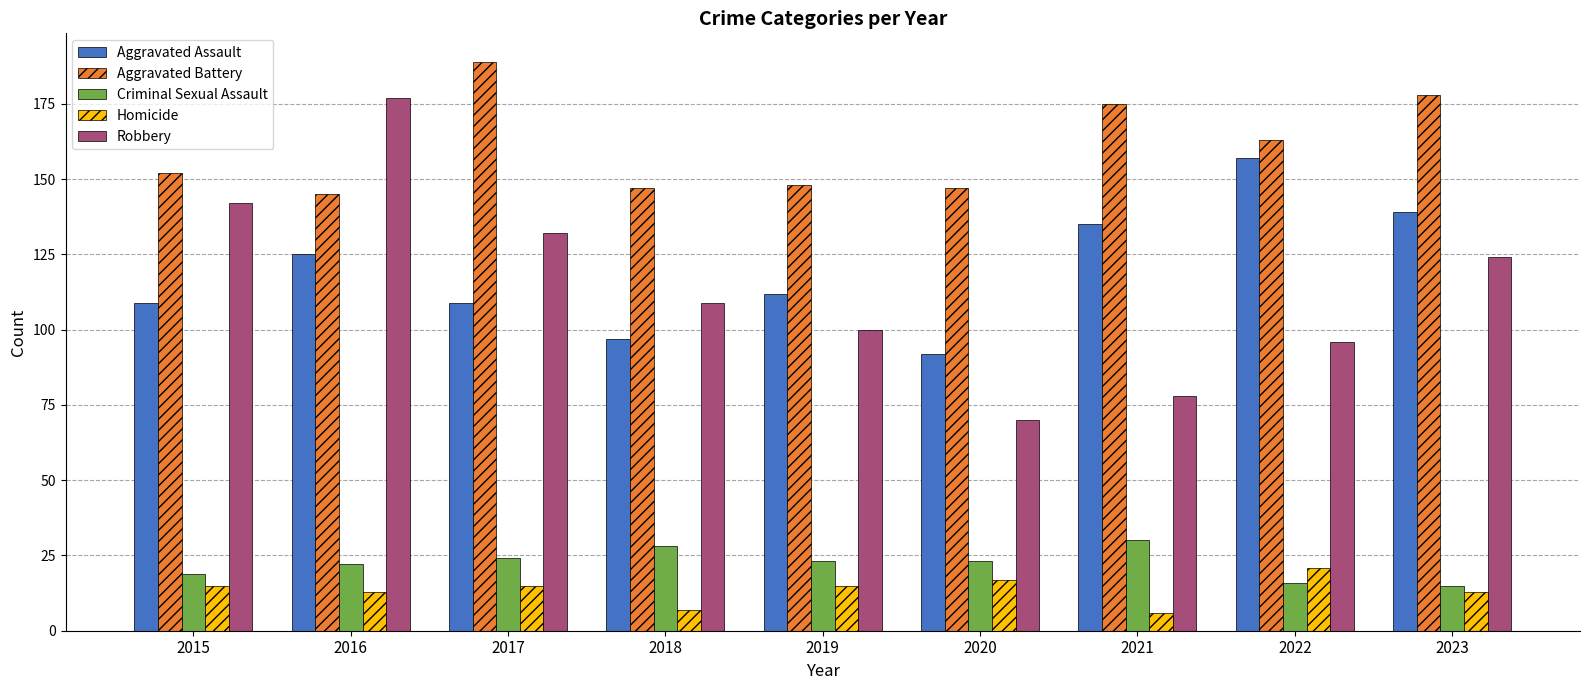

Which category has the highest value across all series?

2017